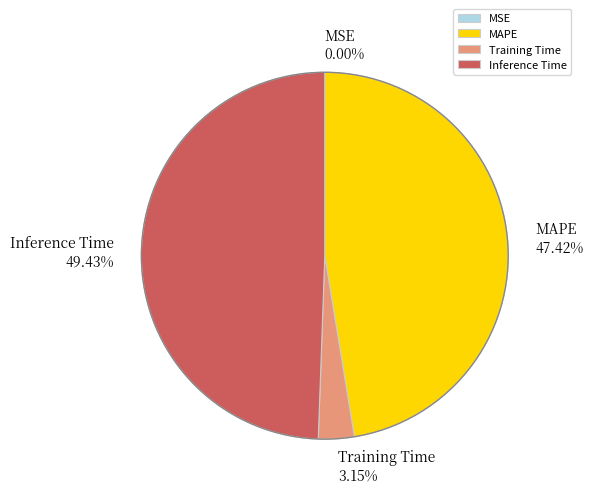

Does any single category account for the majority?

No